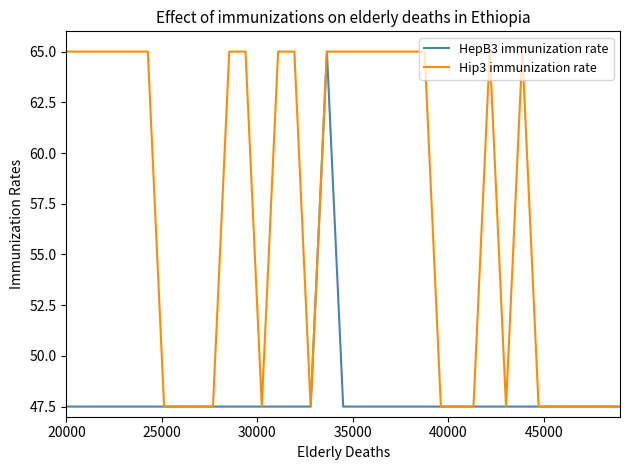

Which series has the largest total across all categories?

Hip3 immunization rate